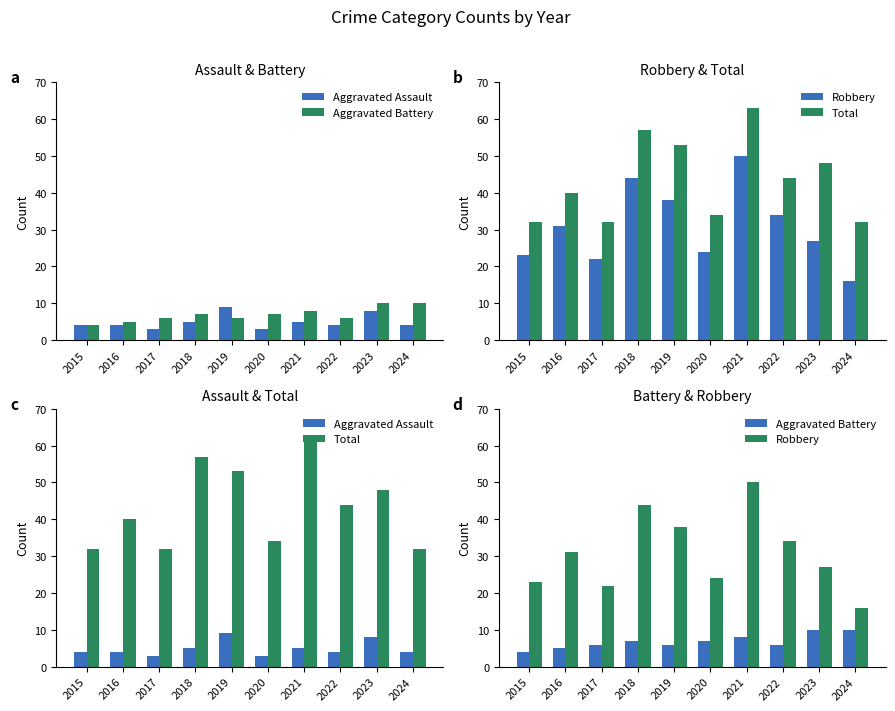

Reading right to left, extract all data points from this chart.

Aggravated Assault: 2024=4	2023=8	2022=4	2021=5	2020=3	2019=9	2018=5	2017=3	2016=4	2015=4
Aggravated Battery: 2024=10	2023=10	2022=6	2021=8	2020=7	2019=6	2018=7	2017=6	2016=5	2015=4
Robbery: 2024=16	2023=27	2022=34	2021=50	2020=24	2019=38	2018=44	2017=22	2016=31	2015=23
Total: 2024=32	2023=48	2022=44	2021=63	2020=34	2019=53	2018=57	2017=32	2016=40	2015=32